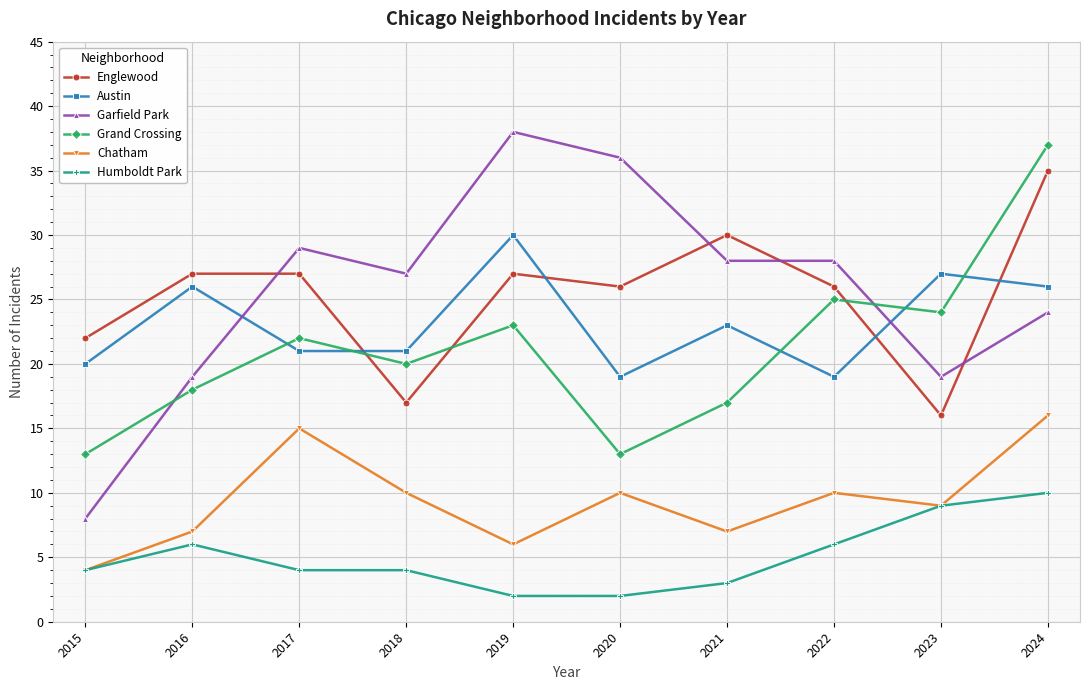

List the series in order of their peak value, highest first.

Garfield Park, Grand Crossing, Englewood, Austin, Chatham, Humboldt Park